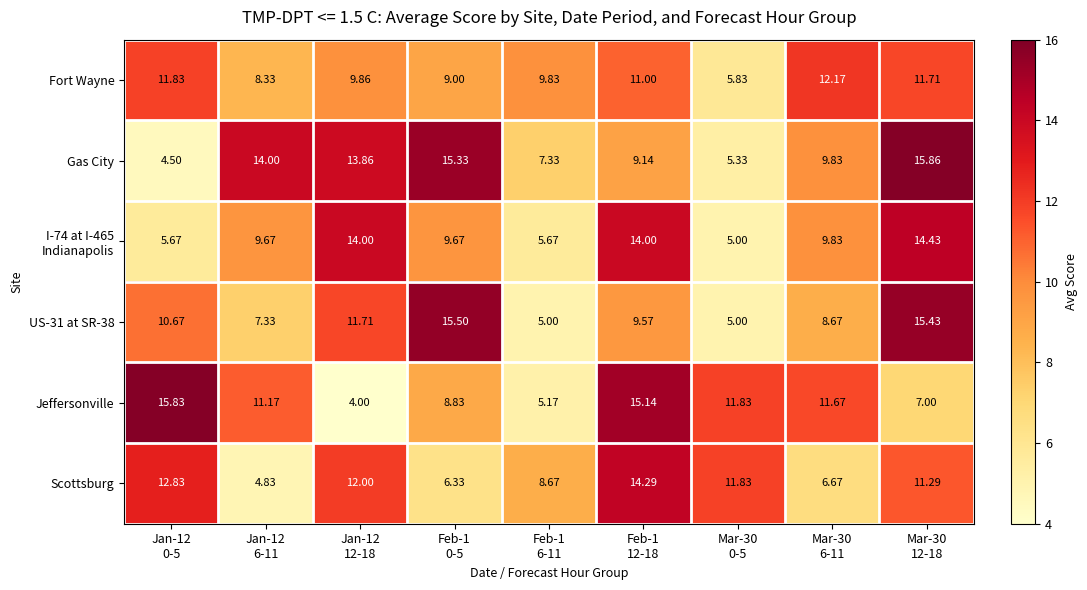

At how many categories does at least one series exceed 4?

9